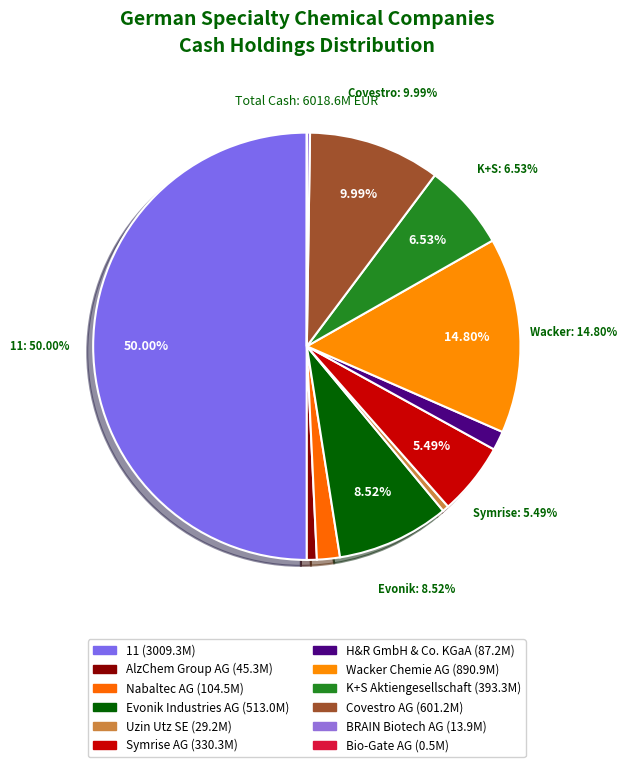

Count the number of slices in the pie.

12